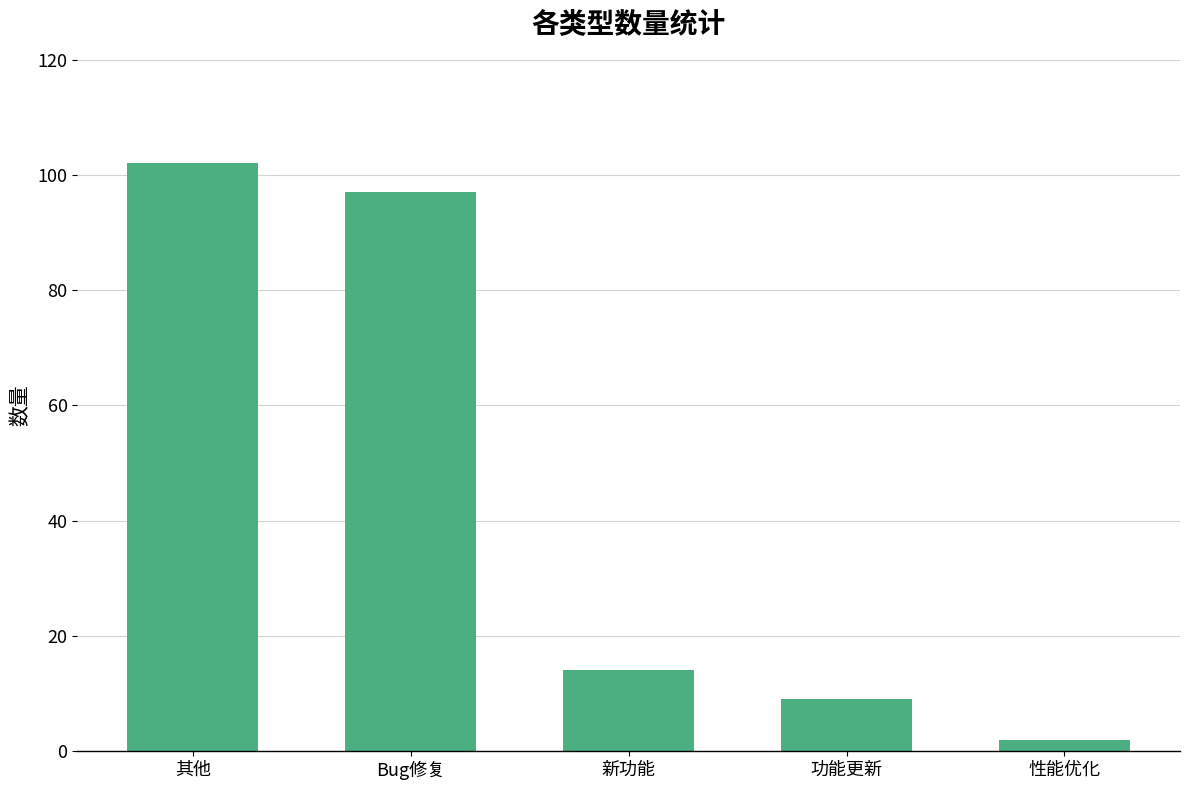

Rank the categories by value from highest to lowest.

其他, Bug修复, 新功能, 功能更新, 性能优化